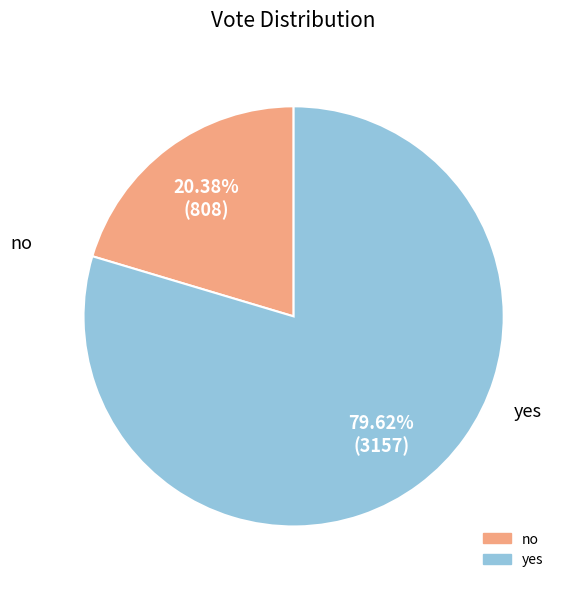

Is it true that yes is 80% of the pie?

True